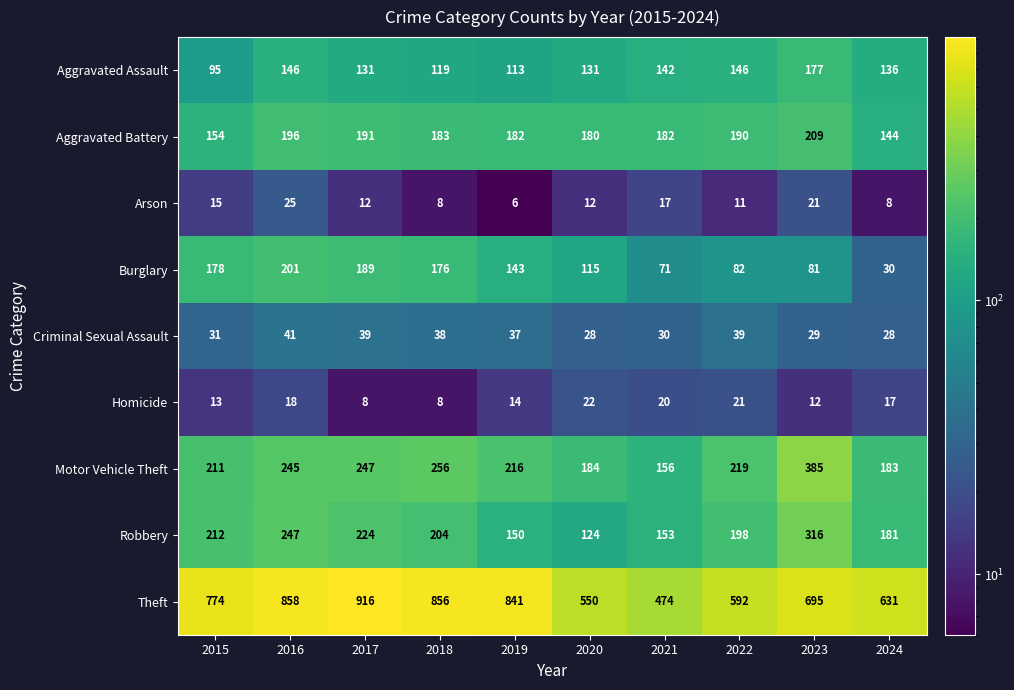

Where is Aggravated Assault nearest to the value 136?

2024